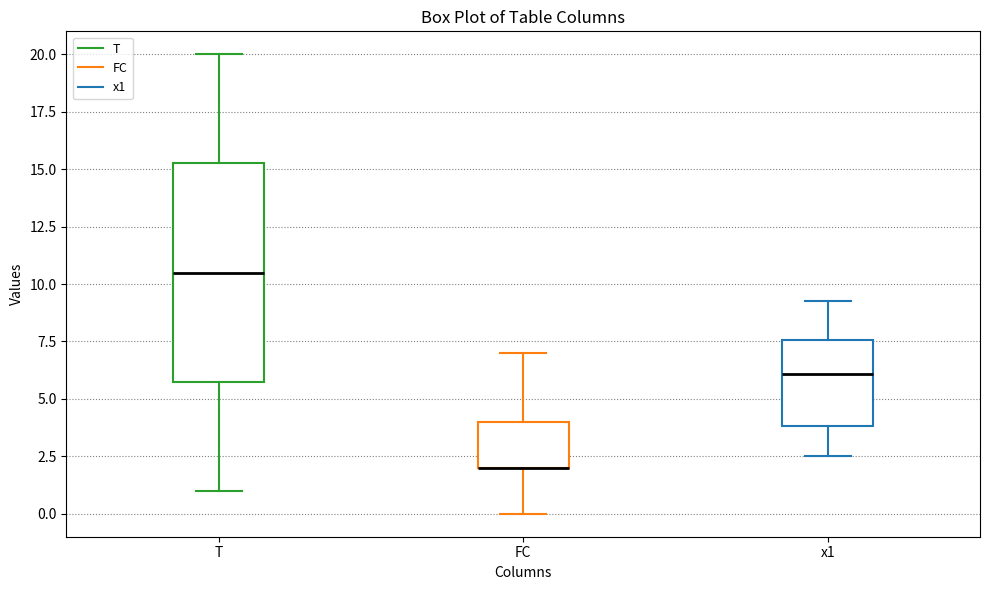

Reading left to right, transcribe this box plot: for each box, give where its median line is, the range the box spans, and where its two whiskers end, as read against the y-axis. The values are not printed on the chart, so give them approximately, as read against the axis.

T: median 10.5, box 6.0 to 15.5, whiskers 1.0 to 20.0
FC: median 2.0 (drawn on the box's lower edge), box 2.0 to 4.0, whiskers 0.0 to 7.0
x1: median 6.0, box 4.0 to 7.5, whiskers 2.5 to 9.5